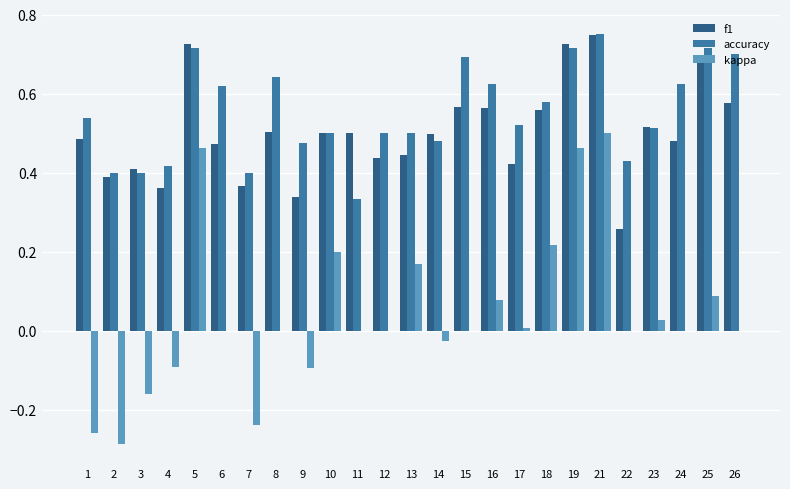

Is the value of kappa at 14 greater than the value of f1 at 19?

No